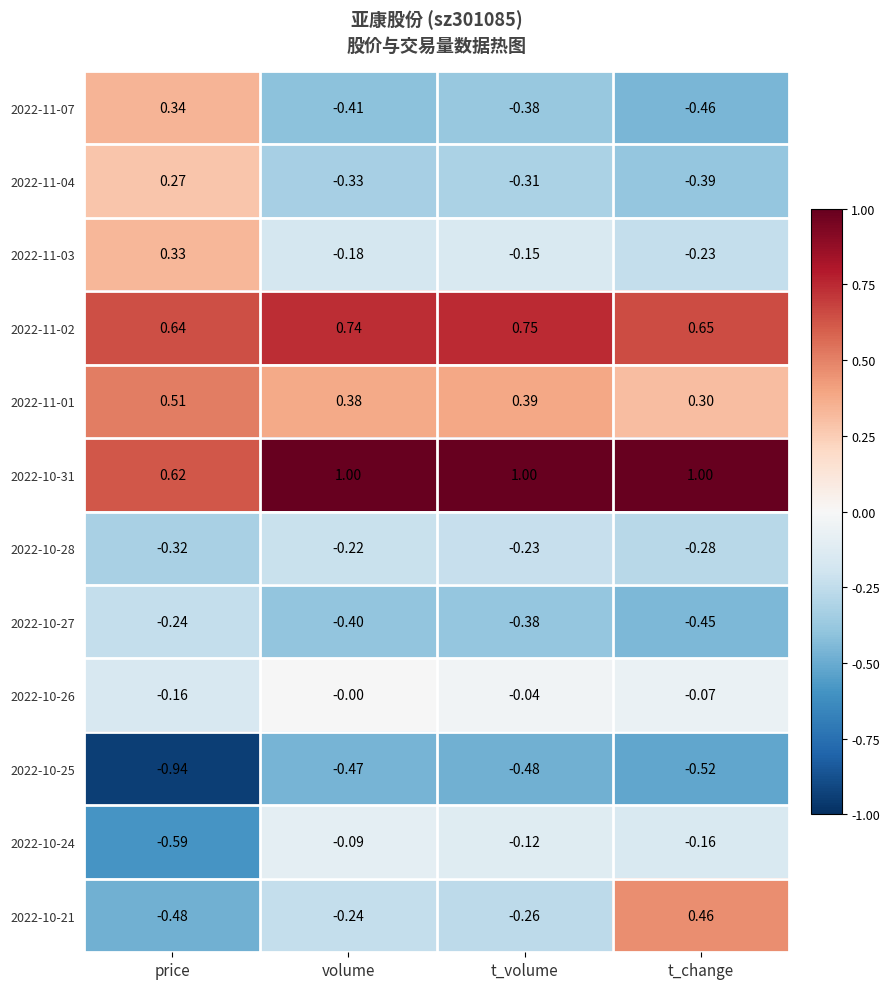

Which category has the lowest value across all series?

price